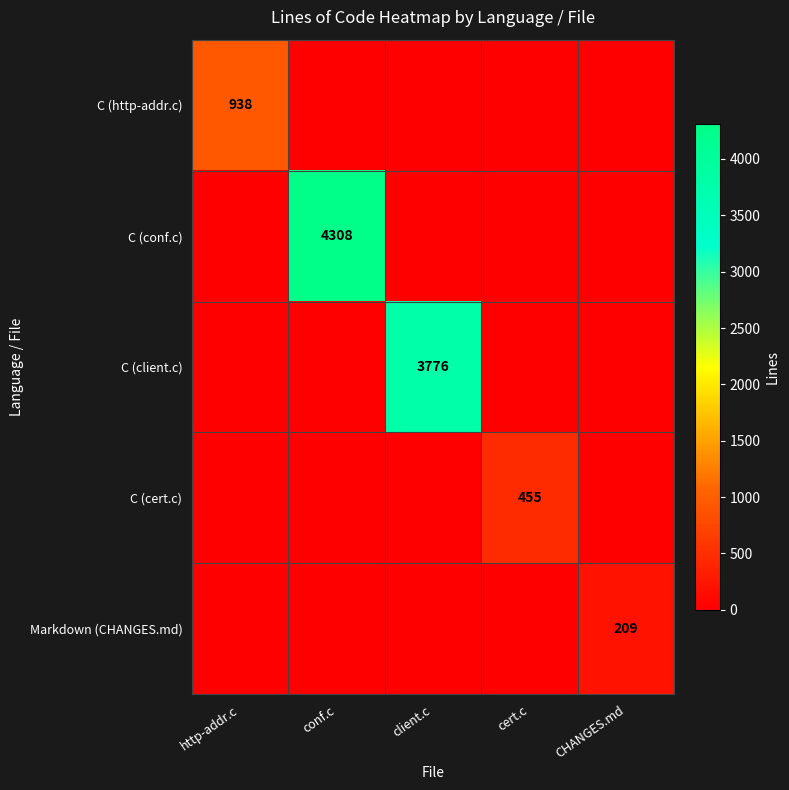

True or false: C (cert.c) has a value of 455 at cert.c.

True